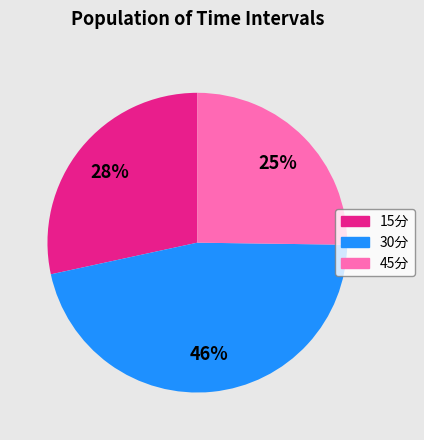

To the nearest percent, what is the average slice percentage?

33%